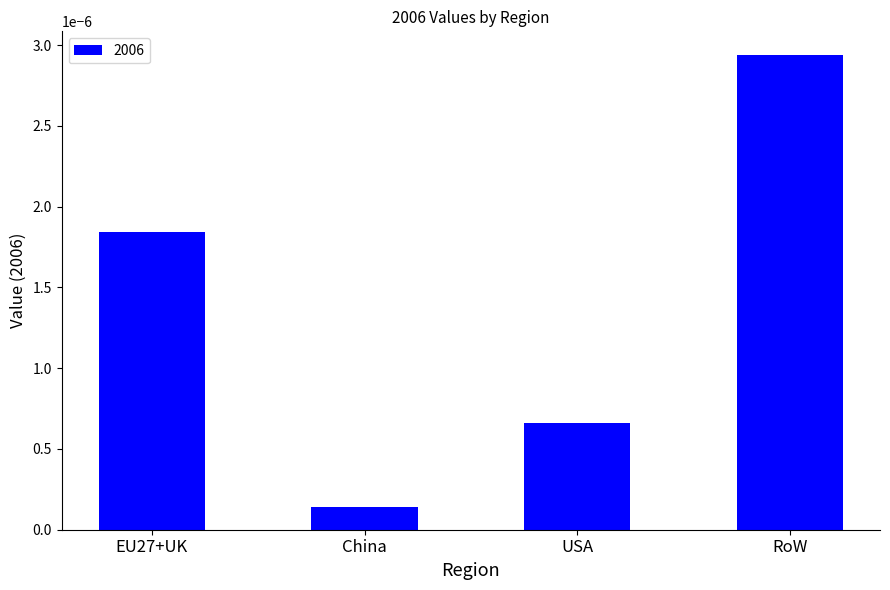

Which label corresponds to the largest value in the chart?

RoW